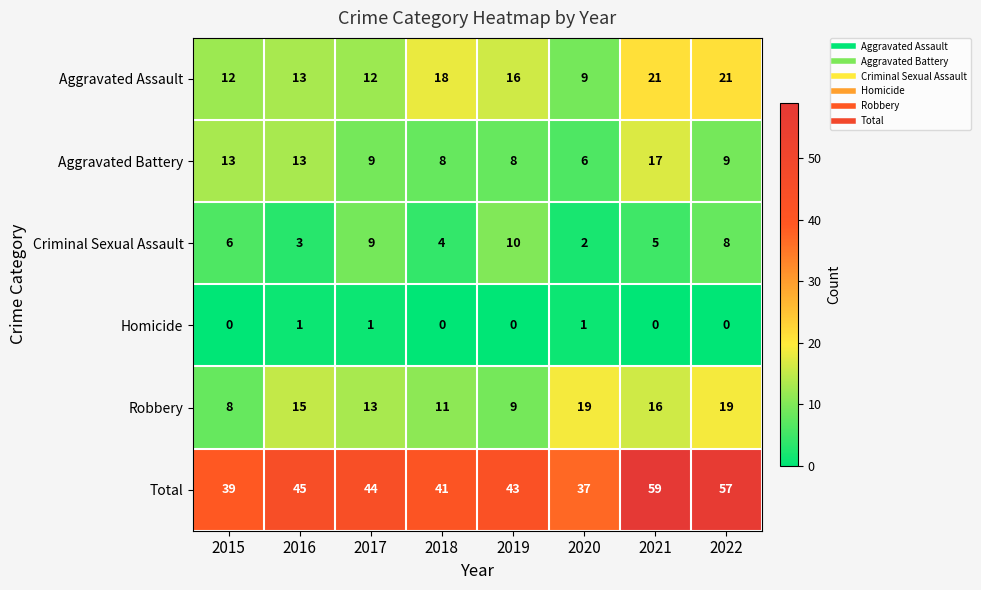

What is the difference between the Aggravated Assault values at 2021 and 2018?

3